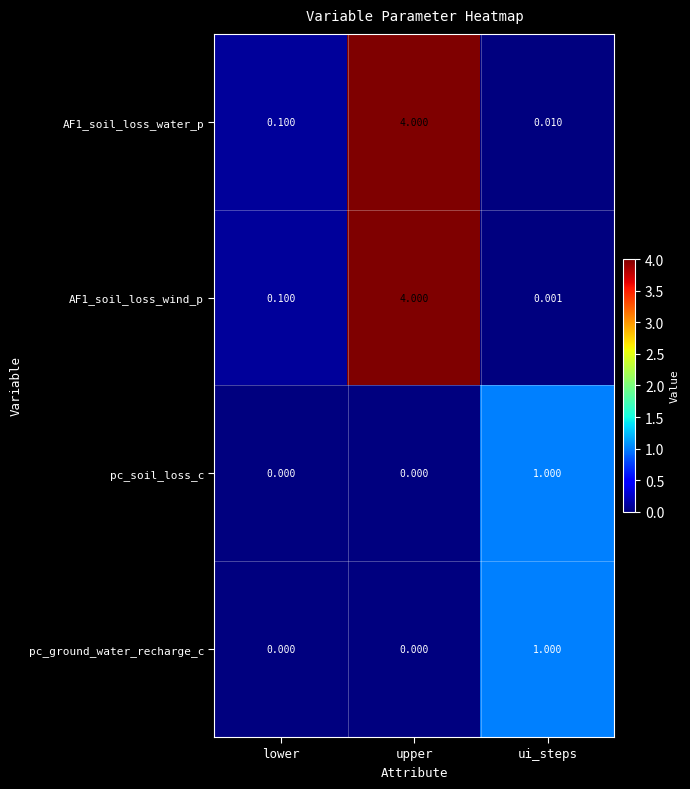

Is the value of pc_ground_water_recharge_c at ui_steps greater than the value of AF1_soil_loss_water_p at lower?

Yes